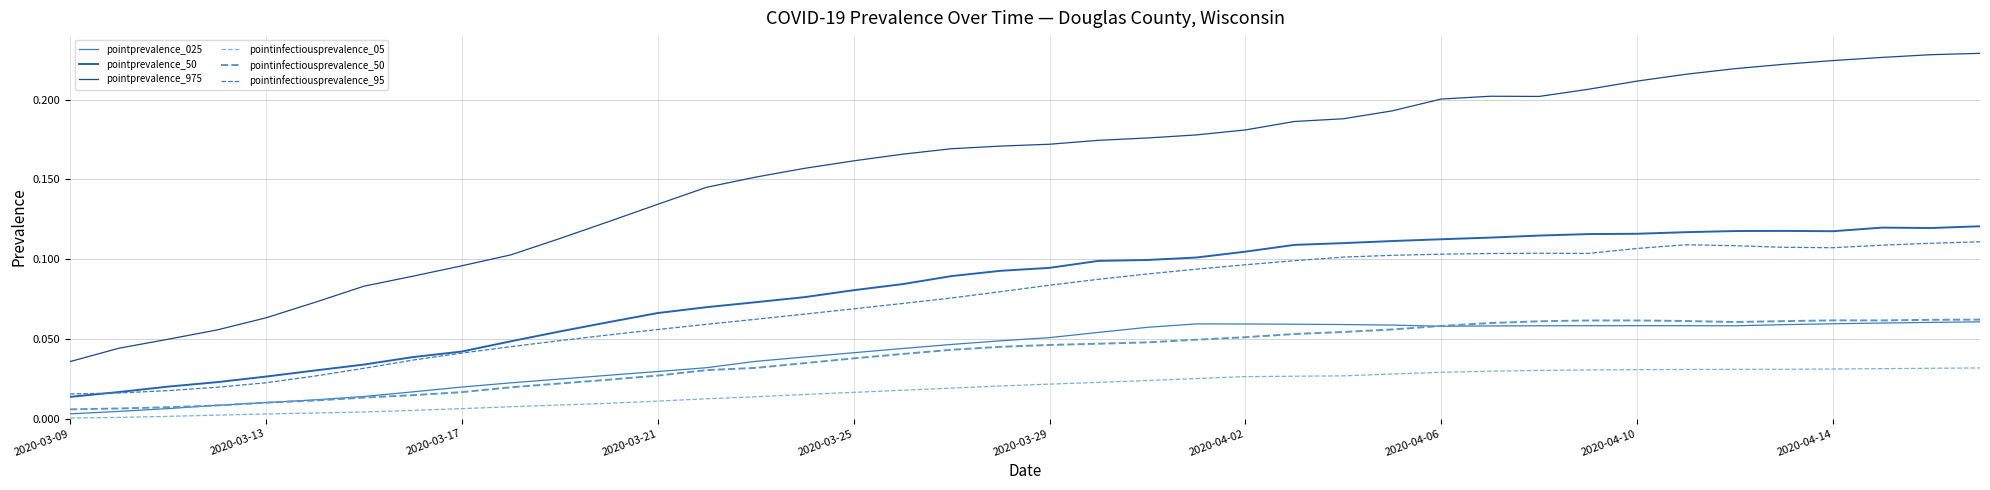

Is this an area chart (filled region under the line)?

No